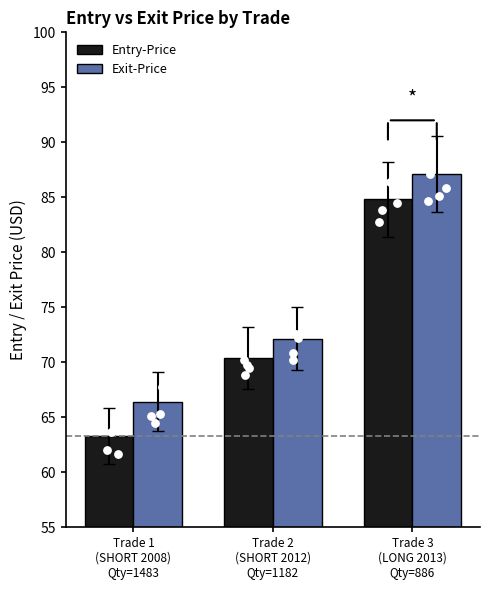

Which series has the largest Y range (max minus min)?

Entry-Price